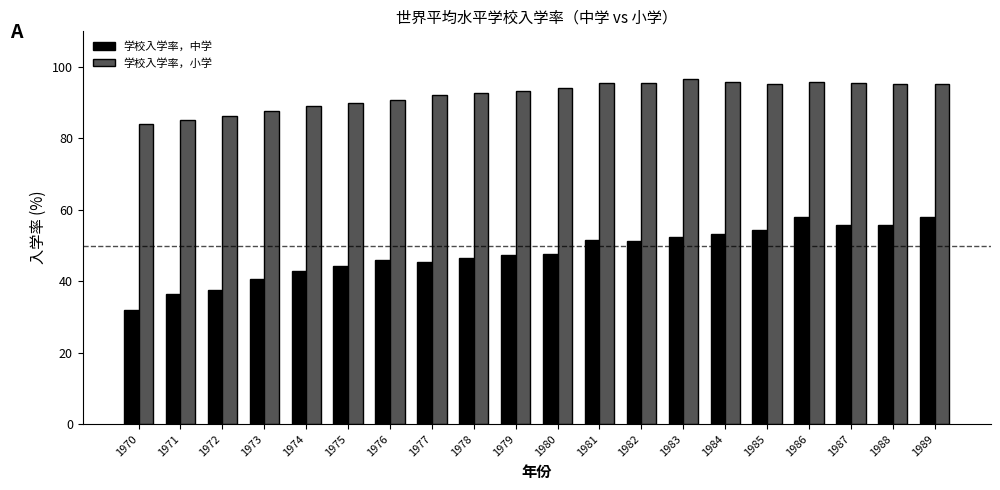

Rank the series by their average value, from highest to lowest.

学校入学率，小学, 学校入学率，中学